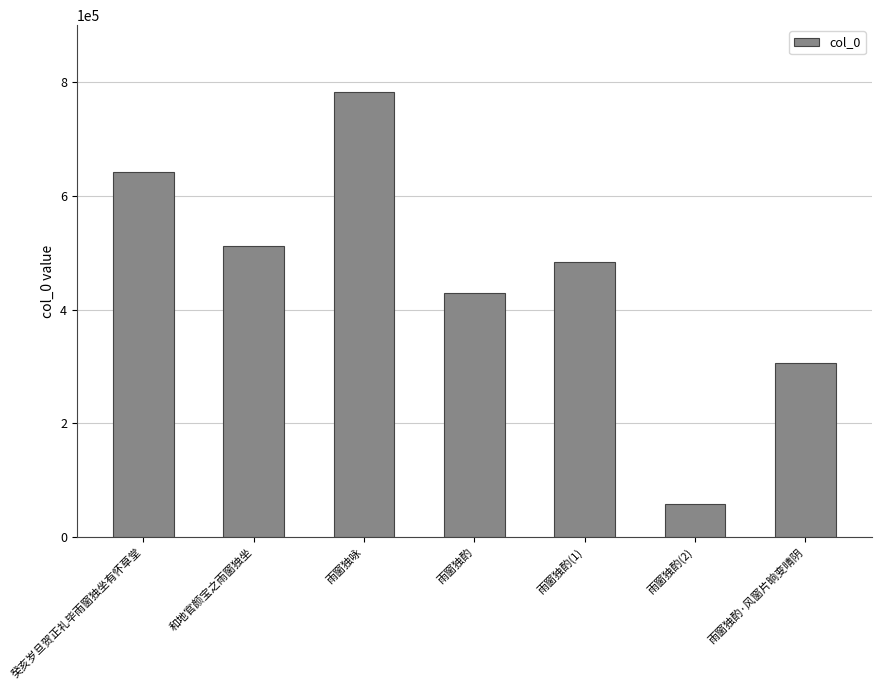

Reading left to right, extract all data points from this chart.

641751	512084	782890	429936	482882	57200	305447